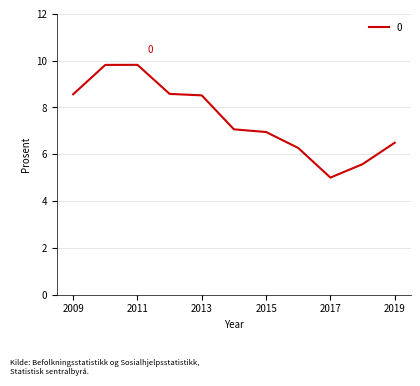

What is the maximum value shown in the chart?

9.8